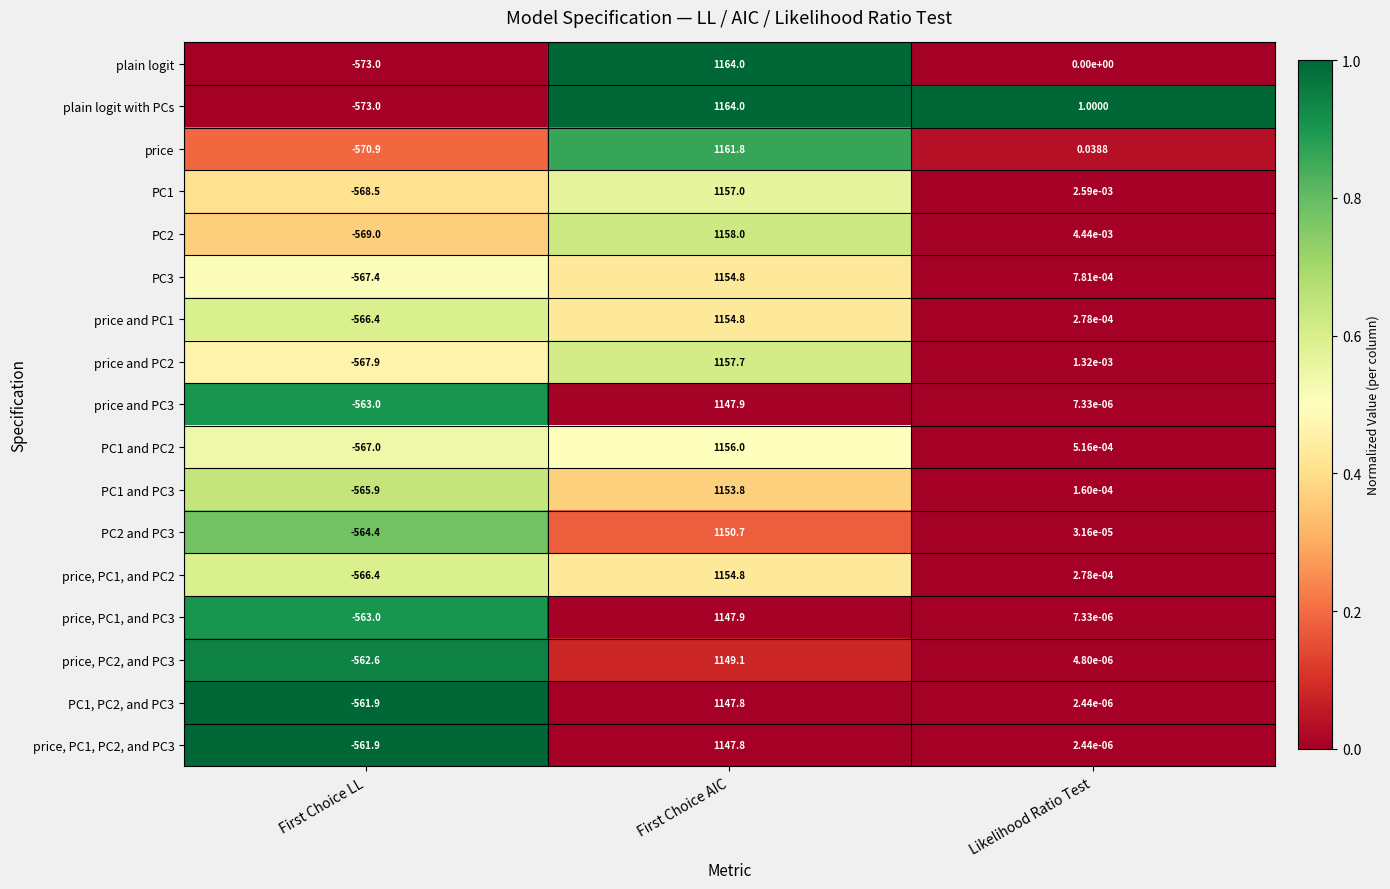

Which series changed the most between First Choice AIC and Likelihood Ratio Test?

plain logit